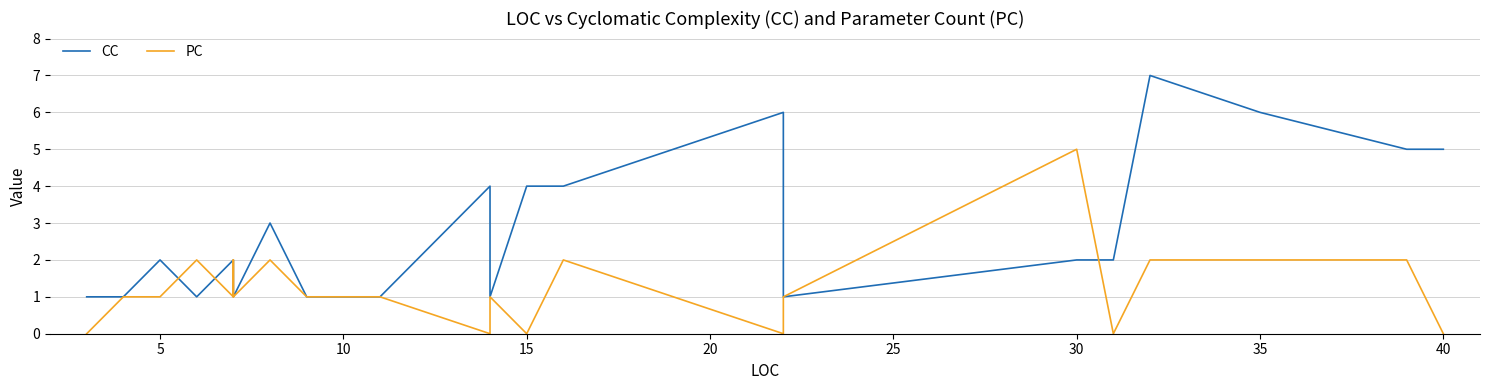

Reading left to right, list all the values displayed in this chart.

CC: 1	1	1	1	2	1	2	1	1	1	3	1	1	1	4	1	4	4	6	1	2	2	7	6	5	5
PC: 0	0	0	1	1	2	1	2	1	1	2	1	1	1	0	1	0	2	0	1	5	0	2	2	2	0